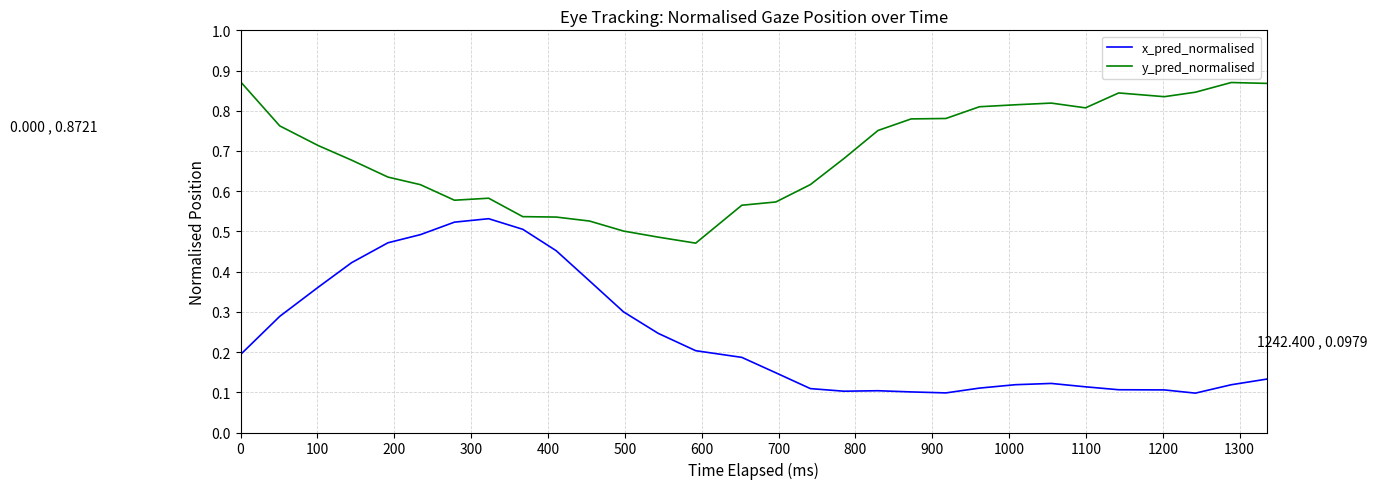

True or false: y_pred_normalised and x_pred_normalised intersect in this chart.

False